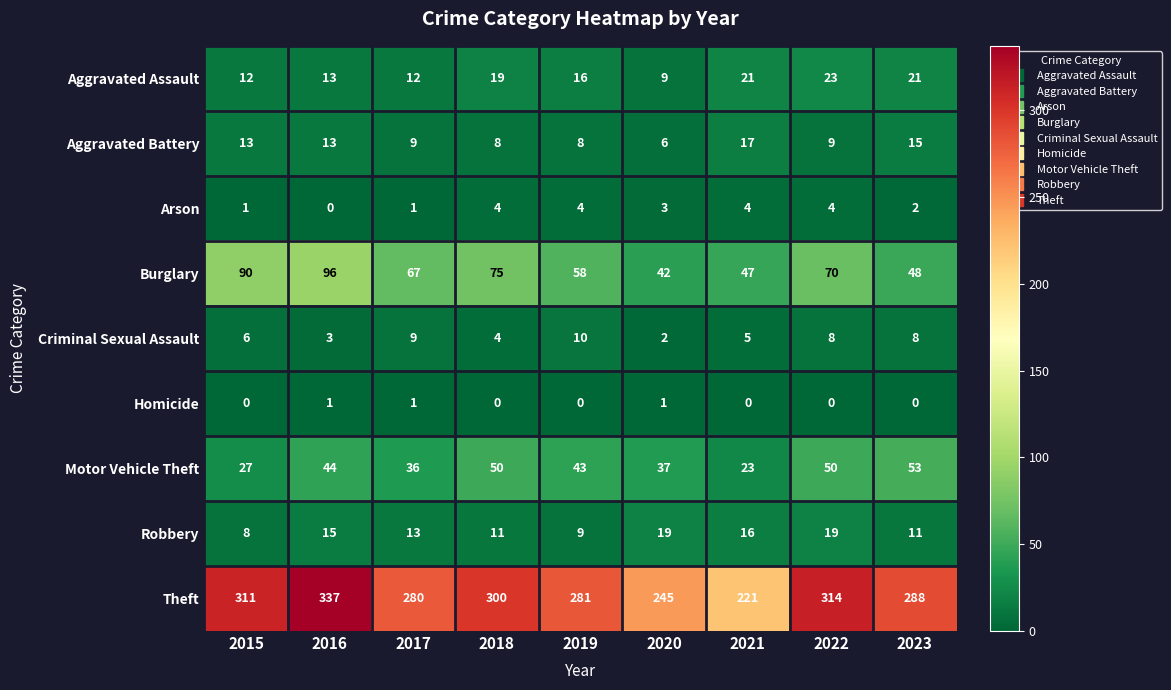

What is the difference between the second highest and second lowest values in the Robbery series?

10